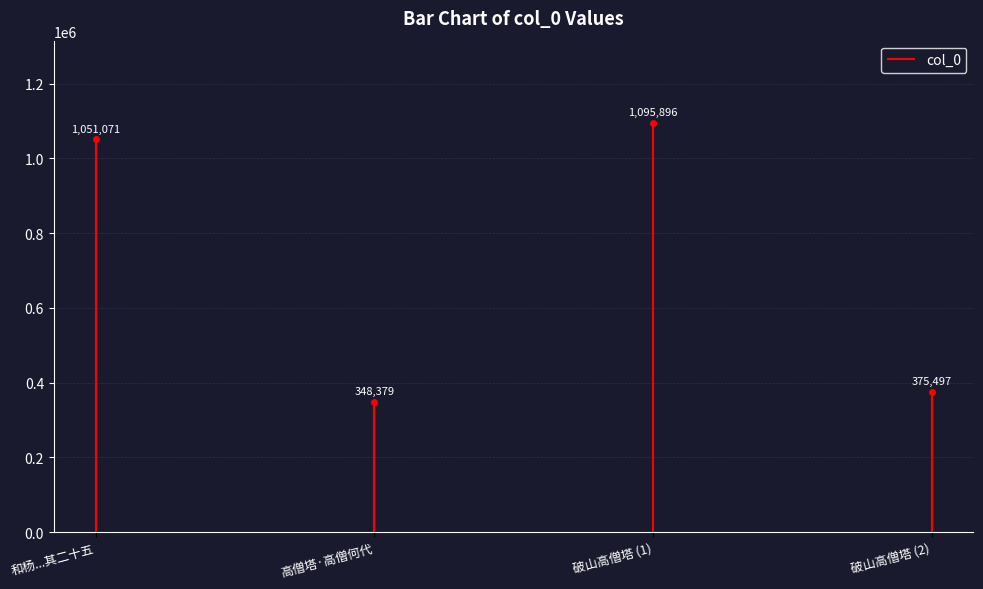

What is the label of the 4th point from the right?

和杨公济钱塘西湖百题 其二十五 高僧塔